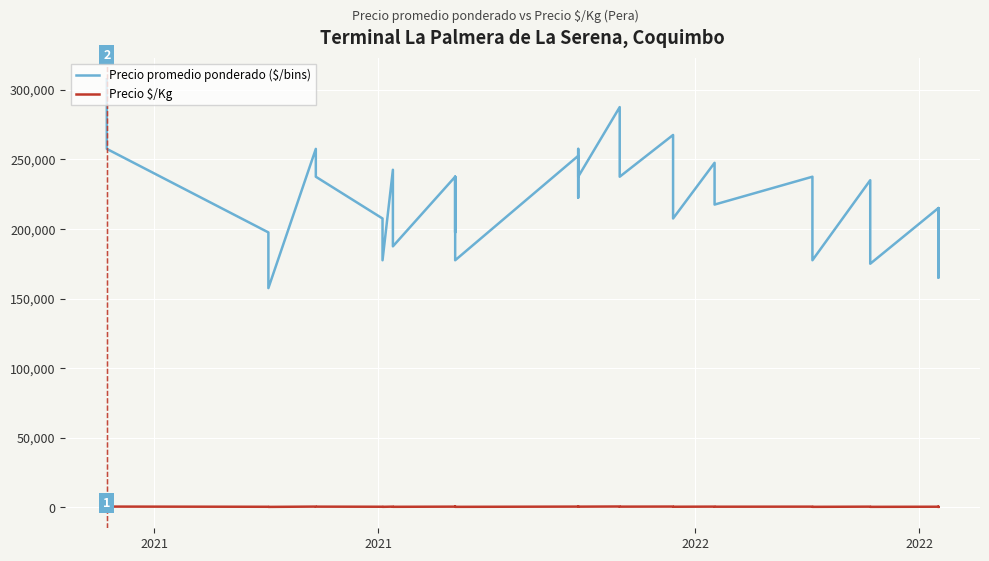

Count the number of categories in the chart.

40